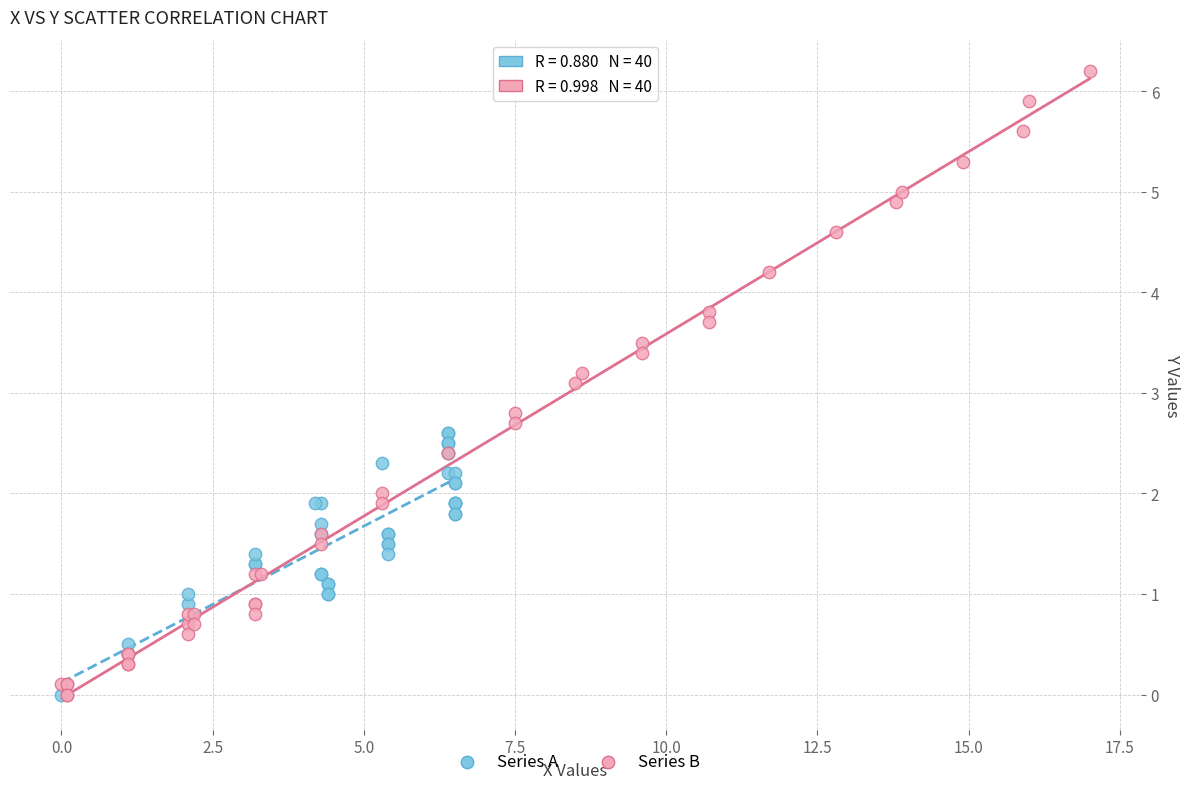

Which series has the widest spread of Y values?

Series B